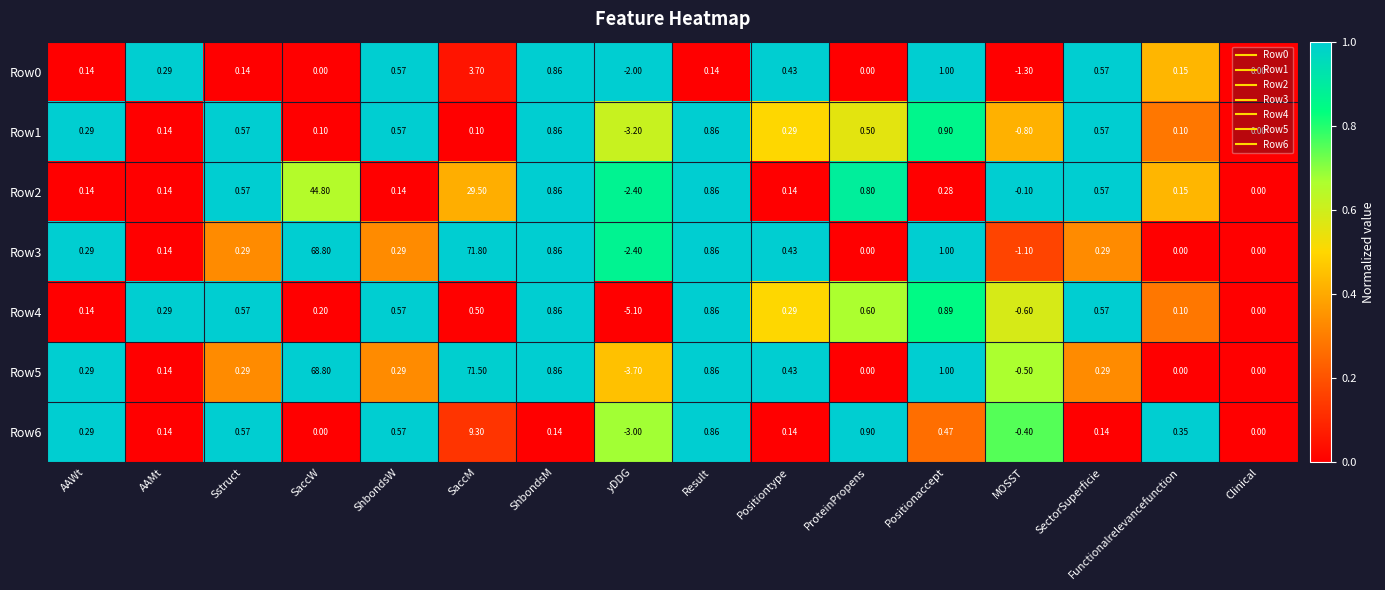

At which label does Row0 reach its peak?

SaccM